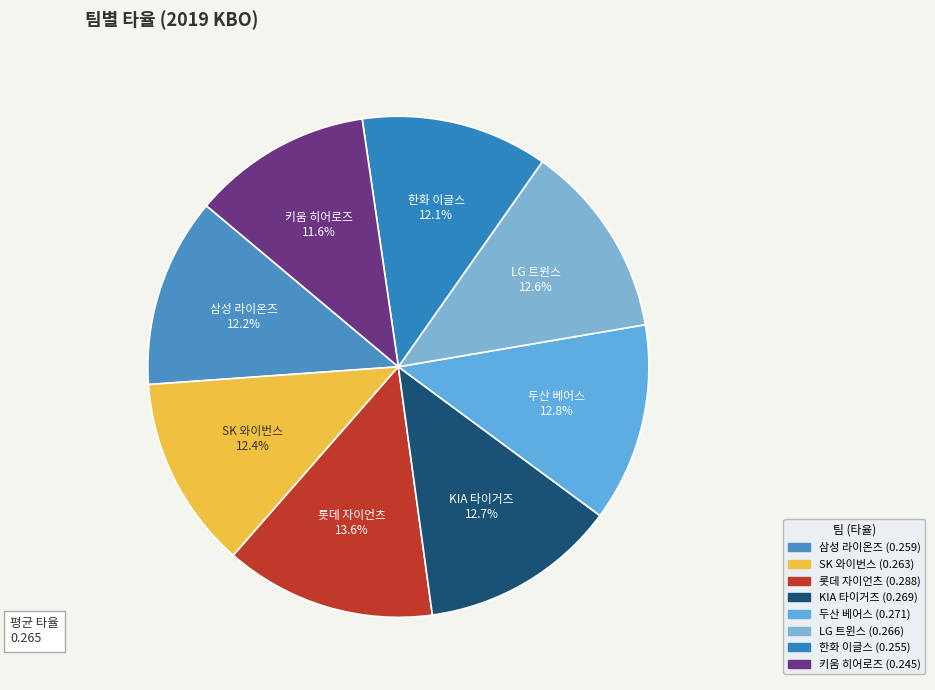

What percentage is the KIA 타이거즈 slice, to the nearest percent?

13%